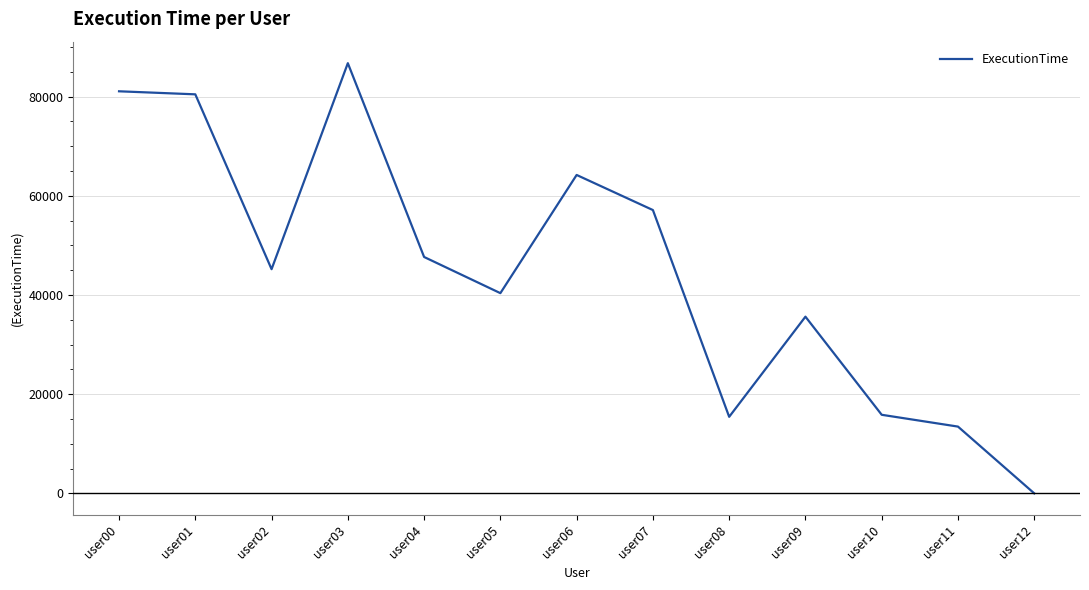

What is the difference between the maximum and minimum values?

86762